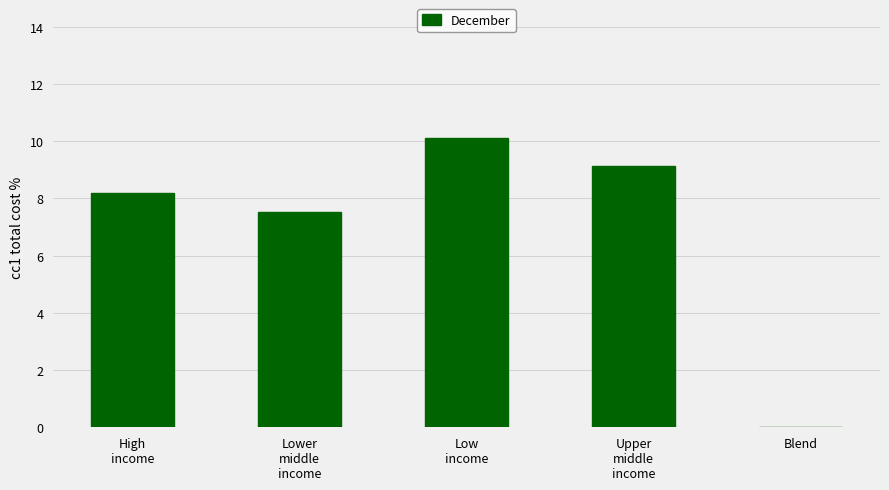

Between High
income and Blend, which is larger?

High
income